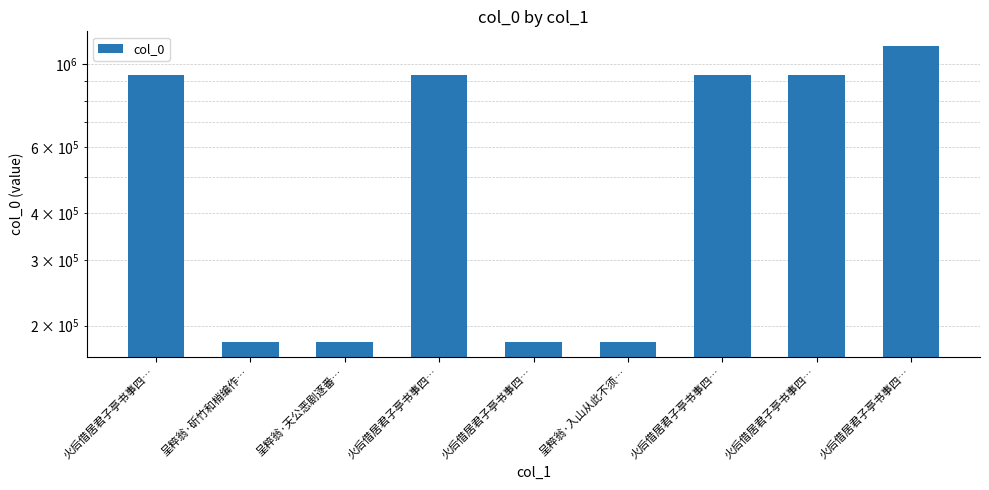

Reading left to right, list all the values displayed in this chart.

937695	180945	180940	937696	180571	180944	937693	937694	1118872